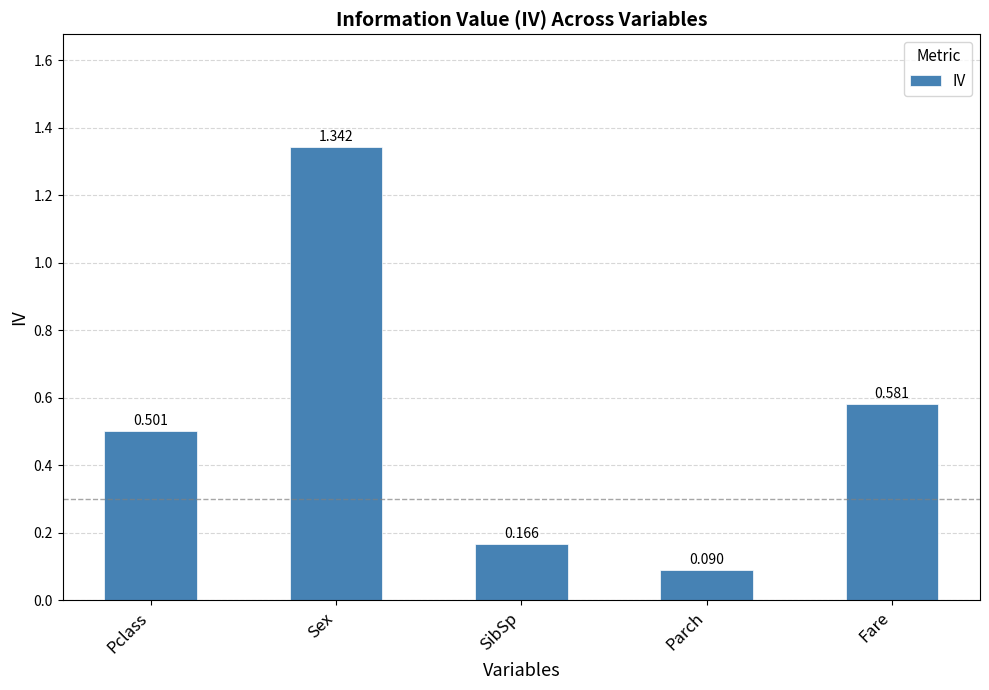

True or false: the data shows 0.3 at SibSp.

False